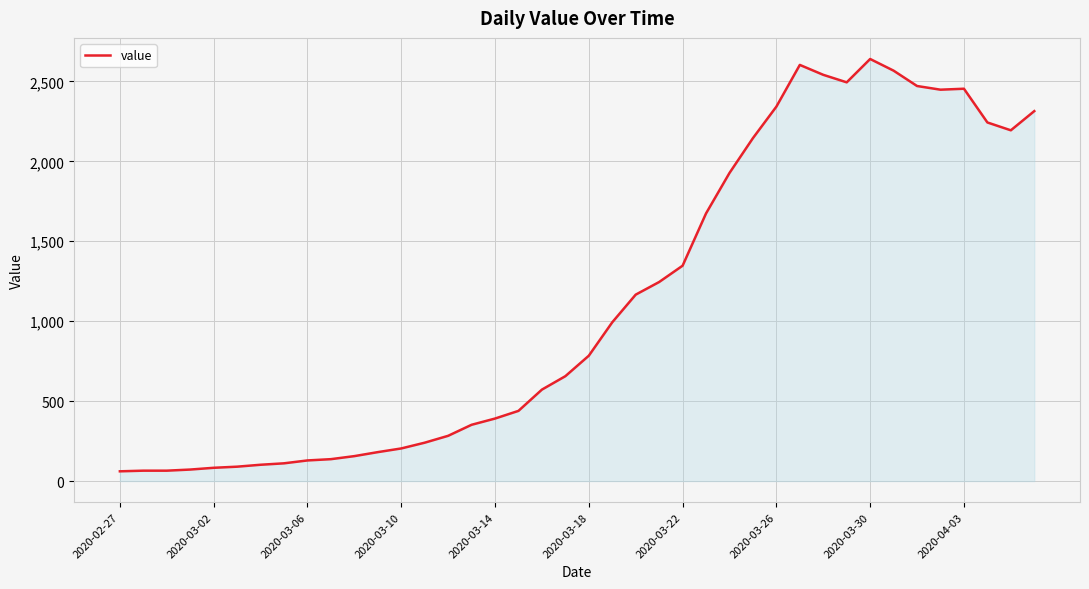

What is the difference between the maximum and minimum values?

2579